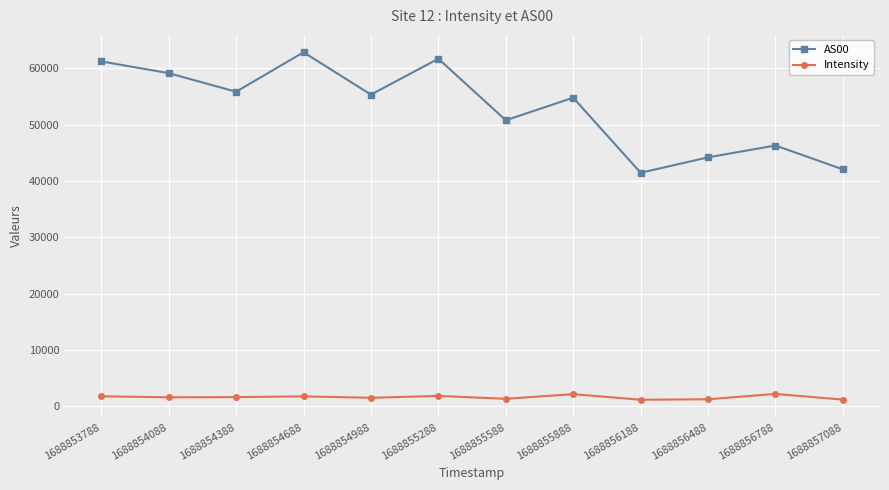

What is the value of the AS00 point at the 2nd from the left?

59176.0